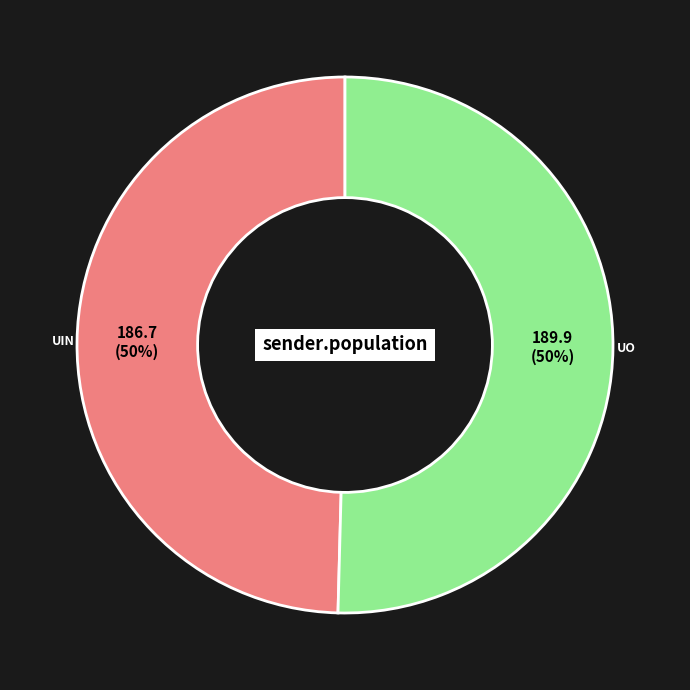

To the nearest percent, what is the average slice percentage?

50%